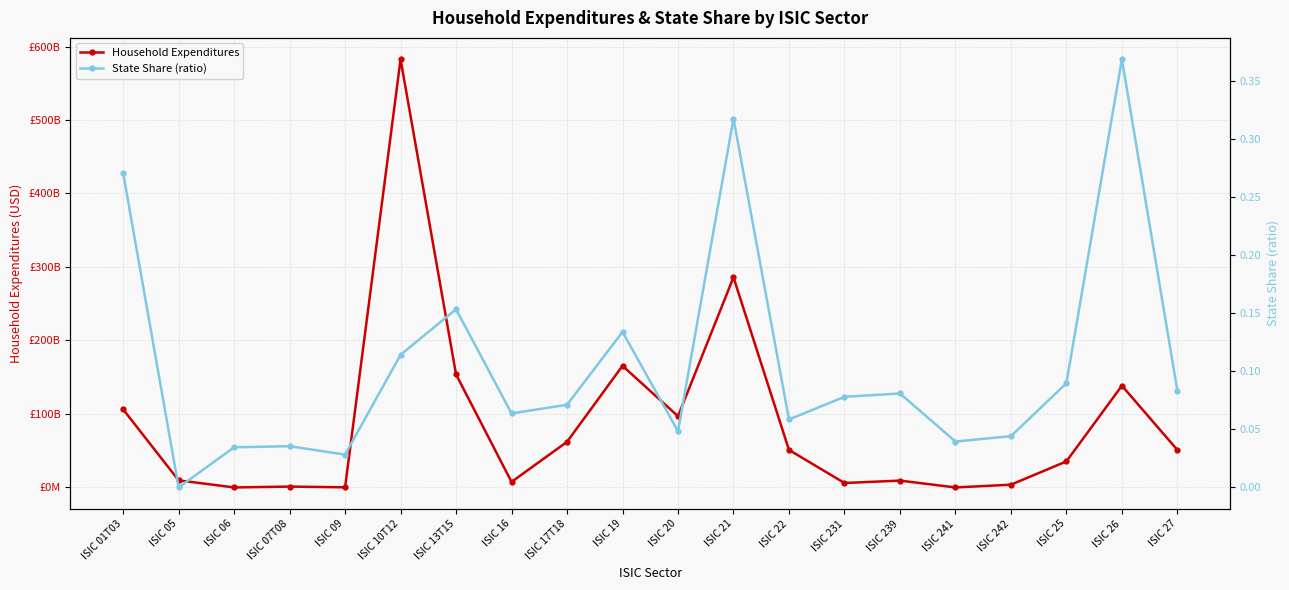

Is it true that Household Expenditures equals 3055656493.2 at ISIC 16?

False